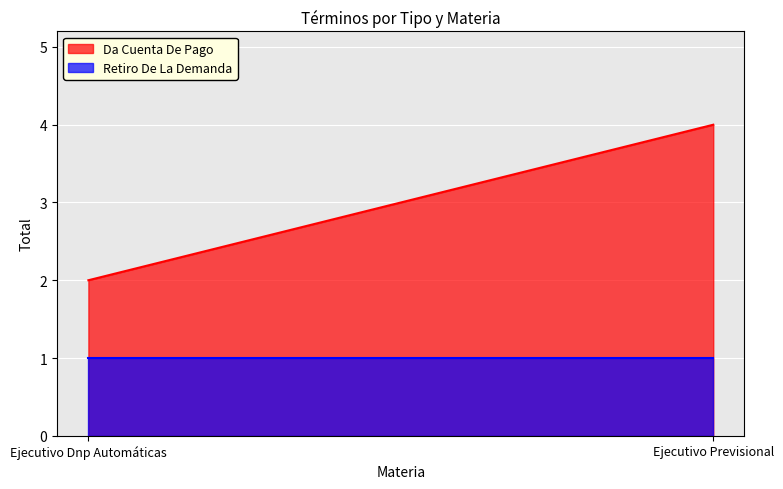

List the series in order of their peak value, highest first.

Da Cuenta De Pago, Retiro De La Demanda